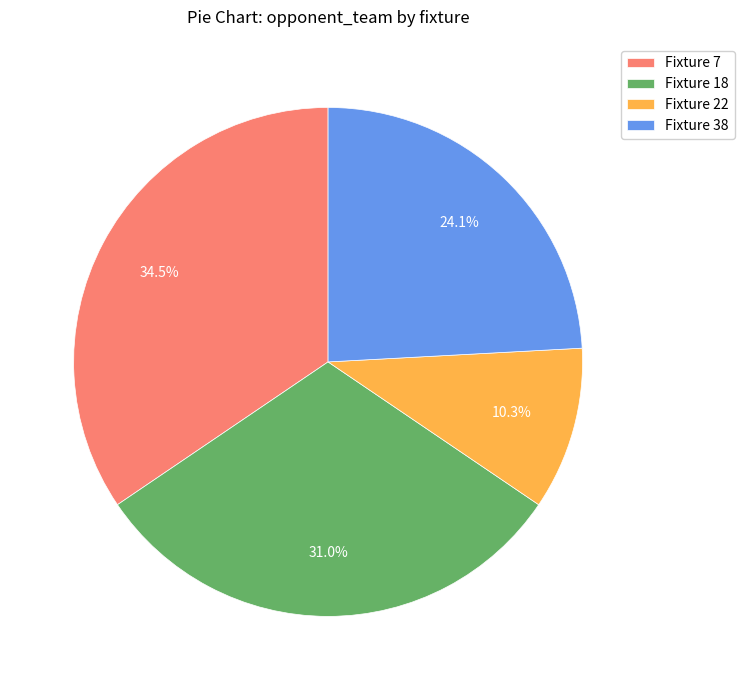

Which has a higher value, Fixture 22 or Fixture 18?

Fixture 18